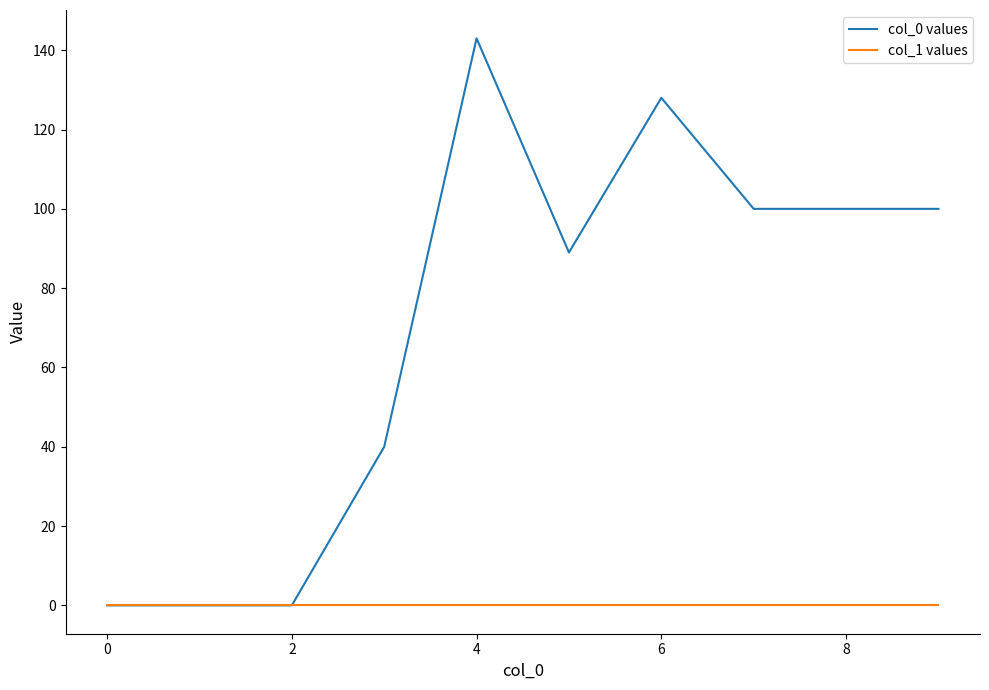

Which series has the largest total across all categories?

col_0 values